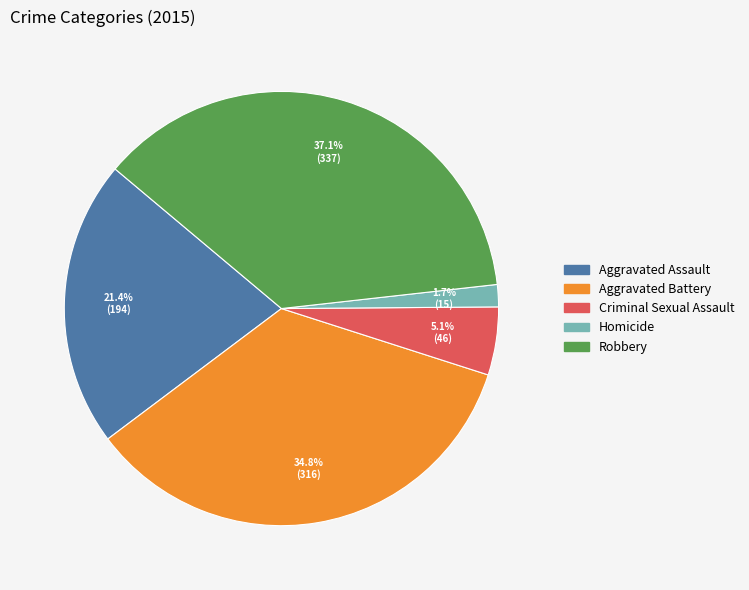

To the nearest percent, what is the difference between the largest and smallest slice percentages?

35%